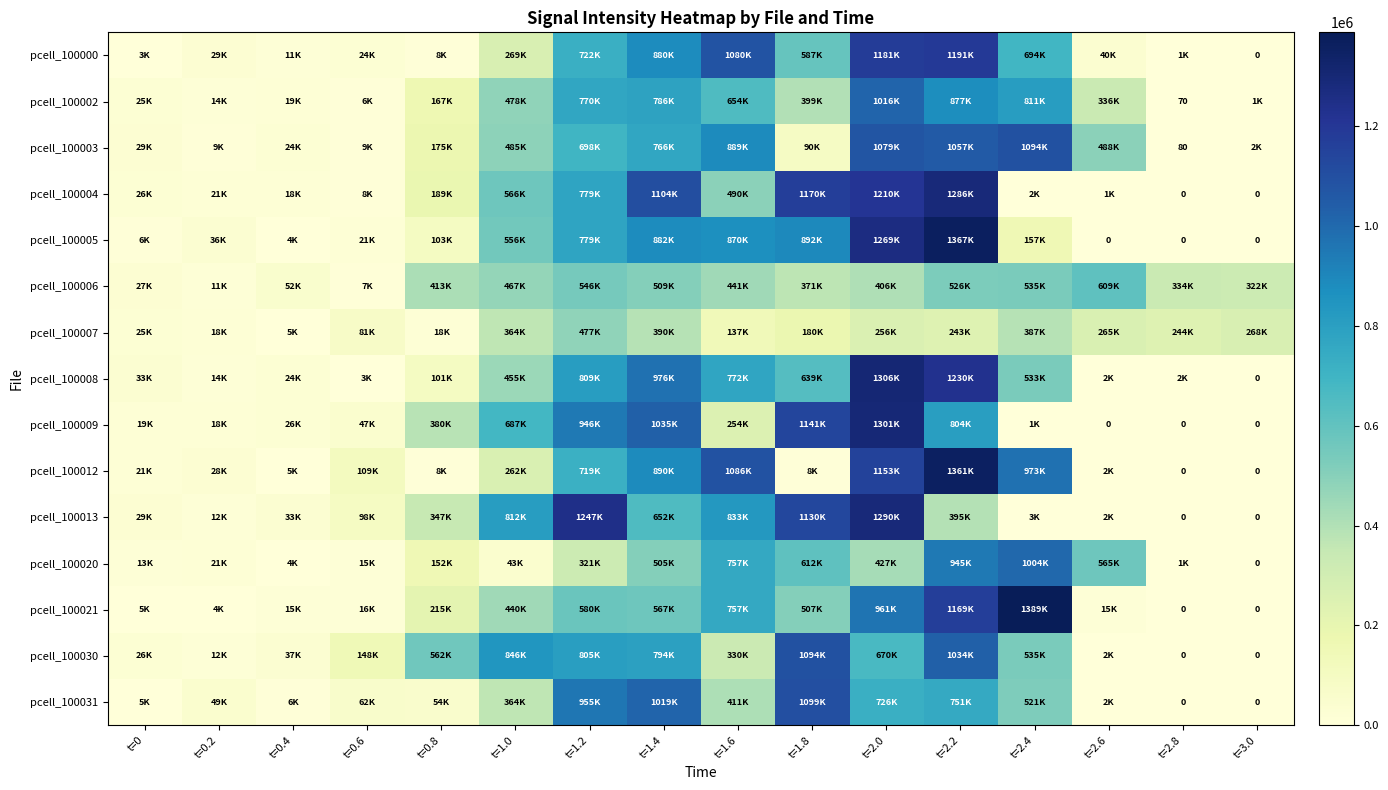

Read the pcell_100009 value at t=2.0, to the nearest 10.

1301400